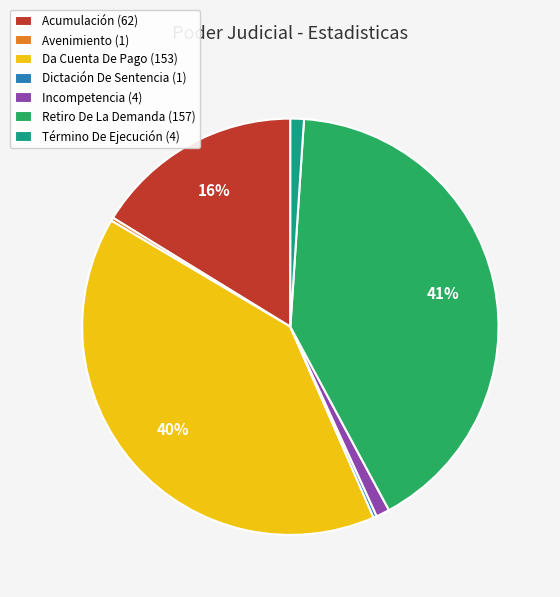

To the nearest percent, what is the average slice percentage?

14%